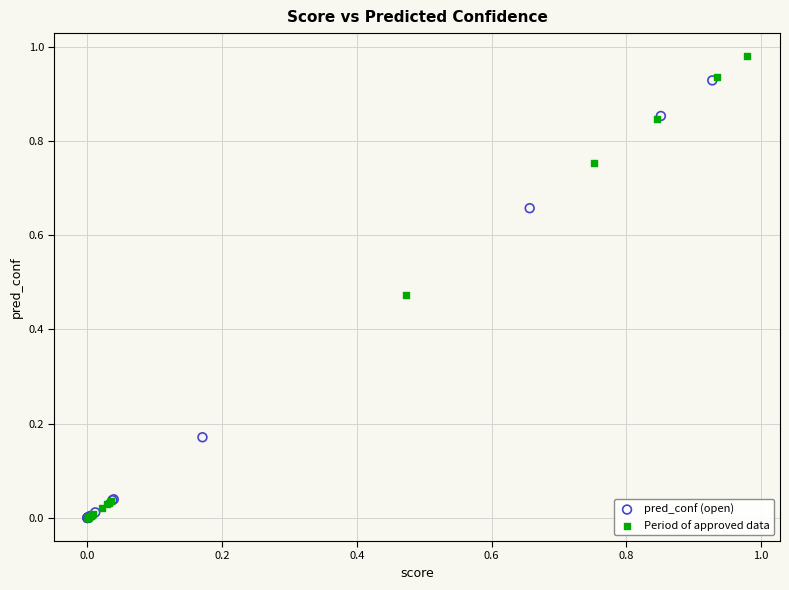

What are all the series names shown in the legend?

pred_conf (open), Period of approved data